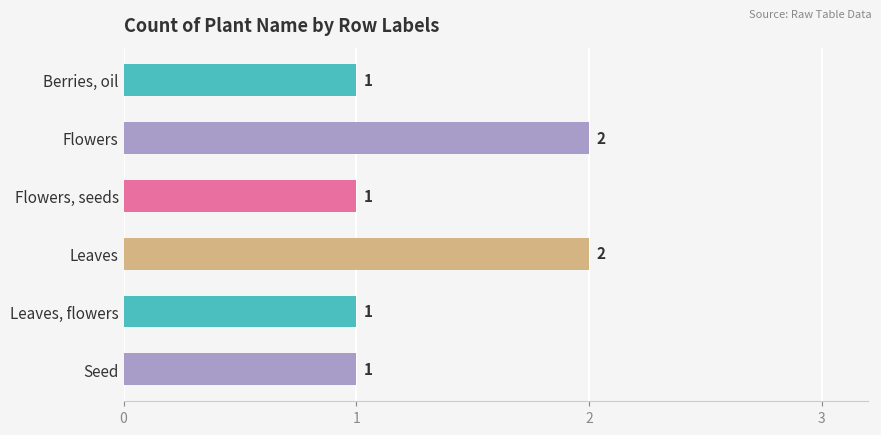

What is the difference between the maximum and minimum values?

1